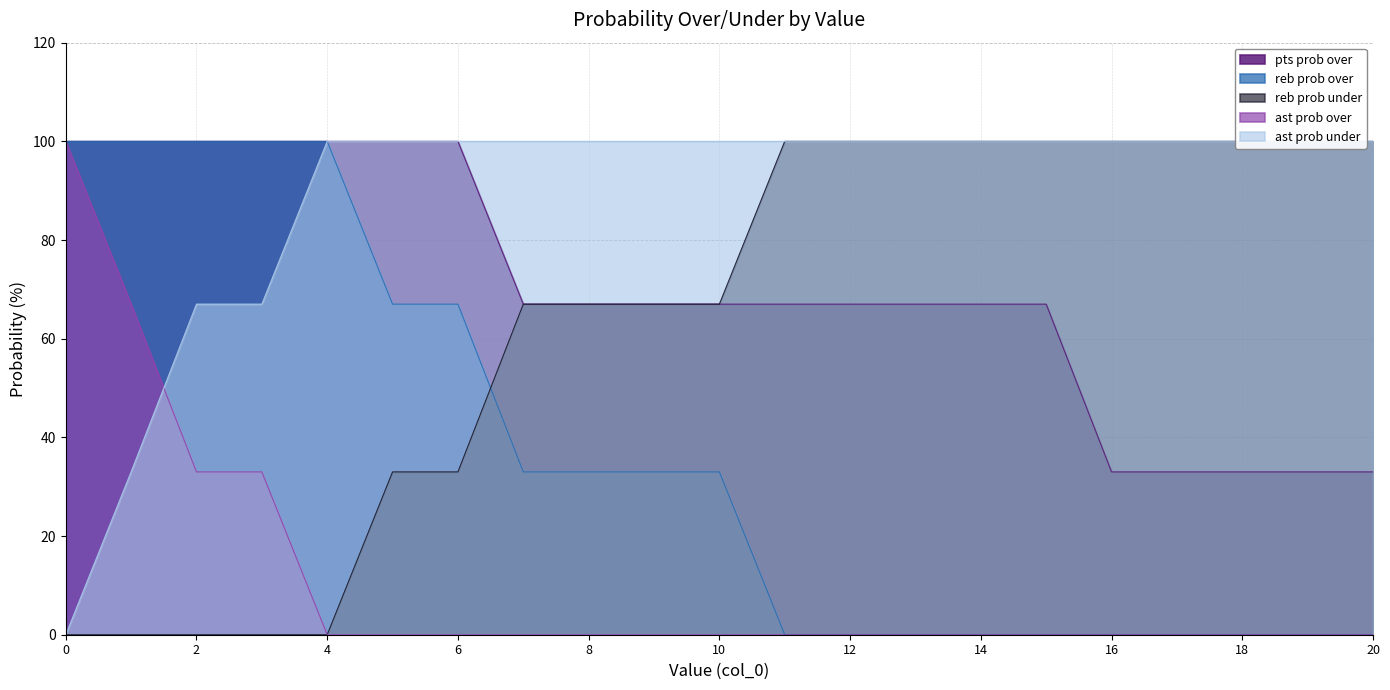

How many lines are shown in the chart?

5